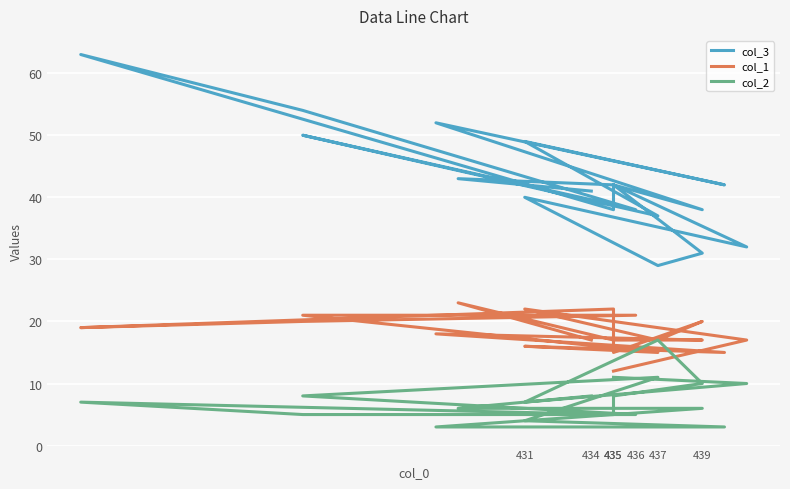

What is the value of the col_1 point at the 16th from the left?

17